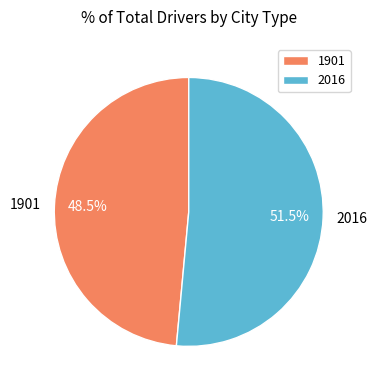

Is there any slice that represents more than half of the pie?

Yes